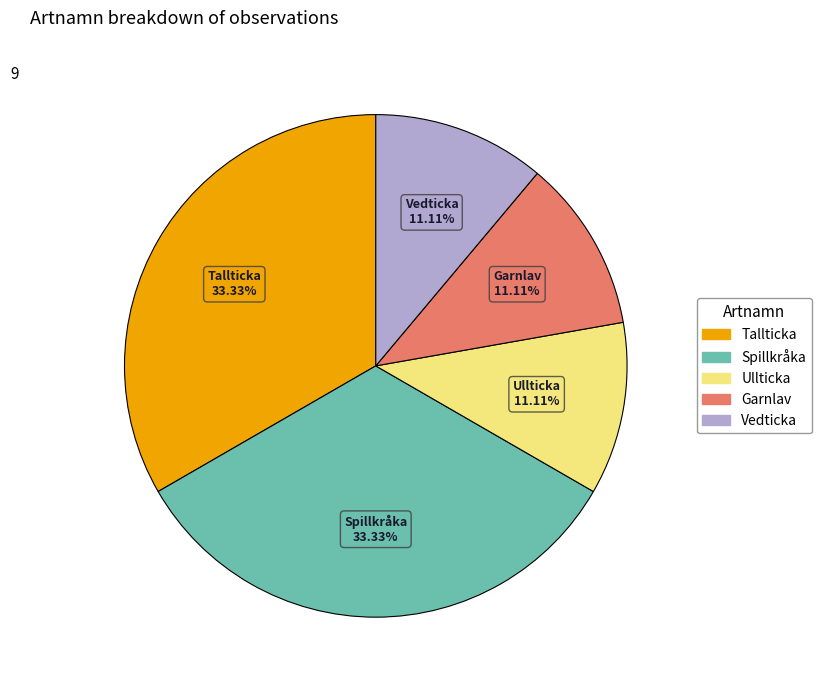

Between Vedticka and Spillkråka, which is larger?

Spillkråka